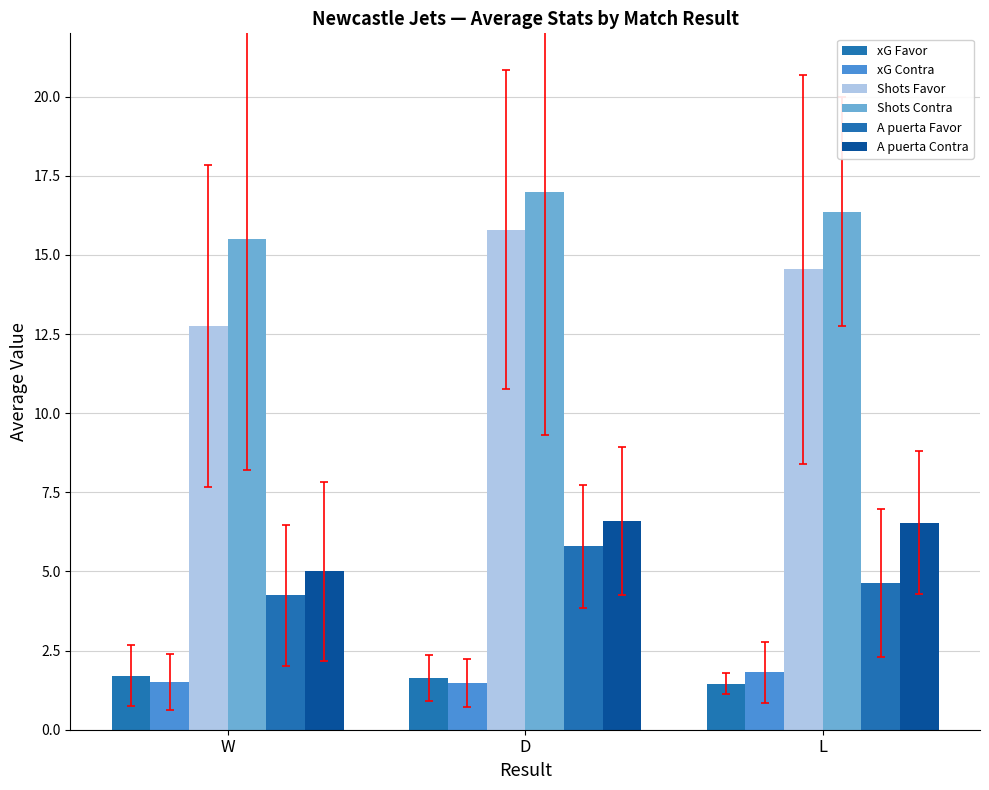

What is the total value across all series at L?

45.4